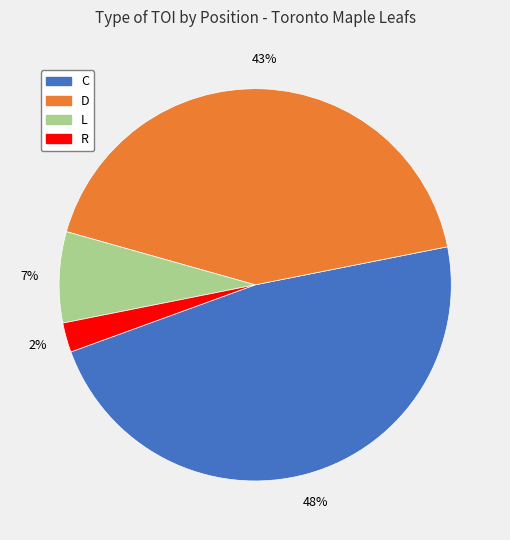

To the nearest percent, what percentage of the pie is D?

43%